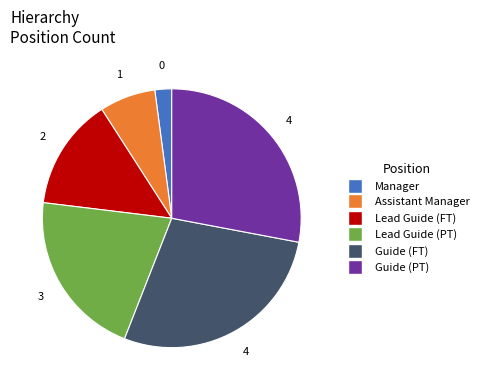

Is the sum of Guide (FT) and Lead Guide (PT) greater than half?

No